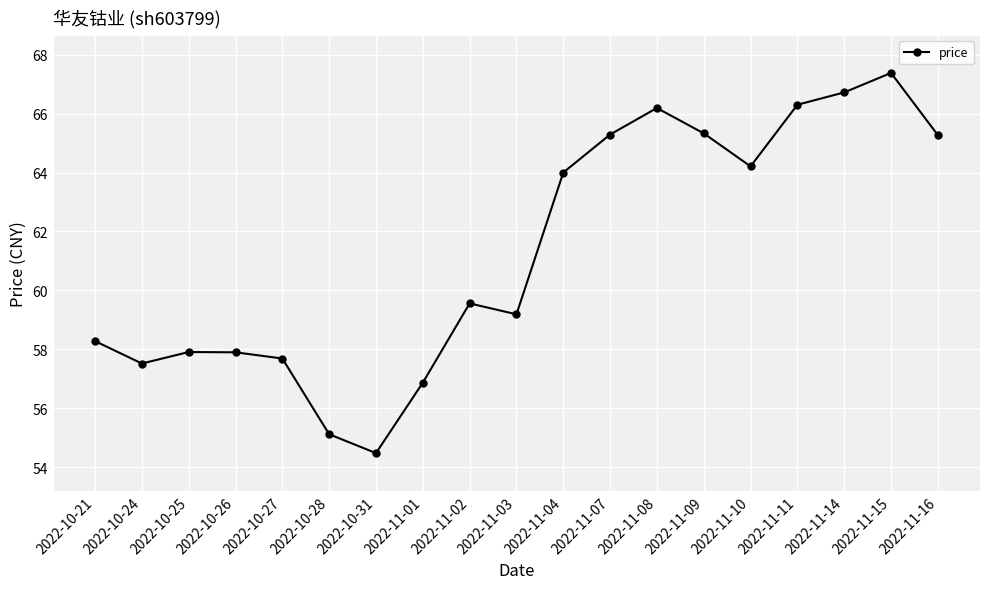

Which category has the lowest value across all series?

2022-10-31